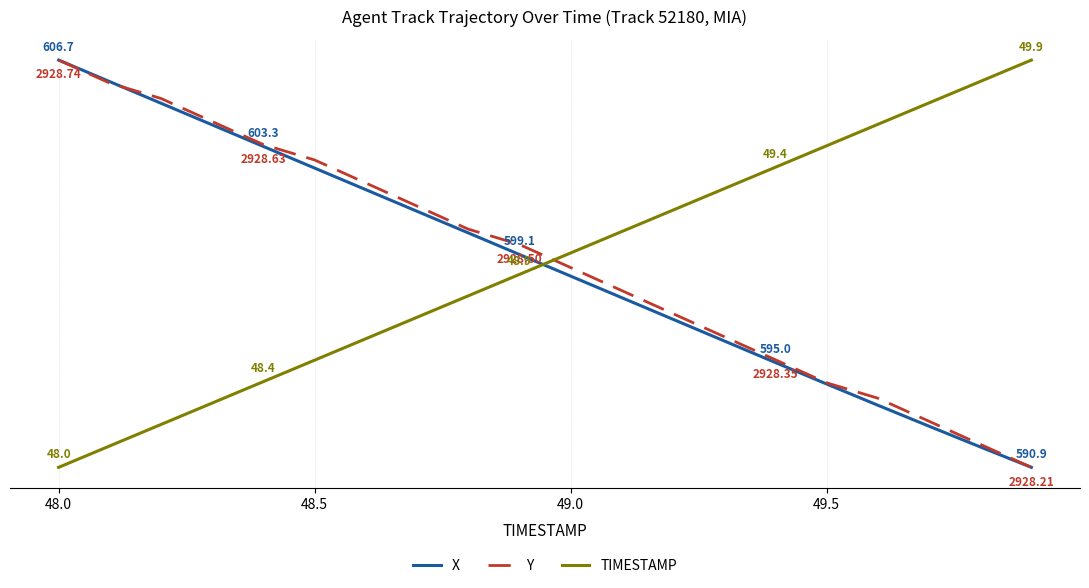

Which series has the largest range (max minus min)?

X